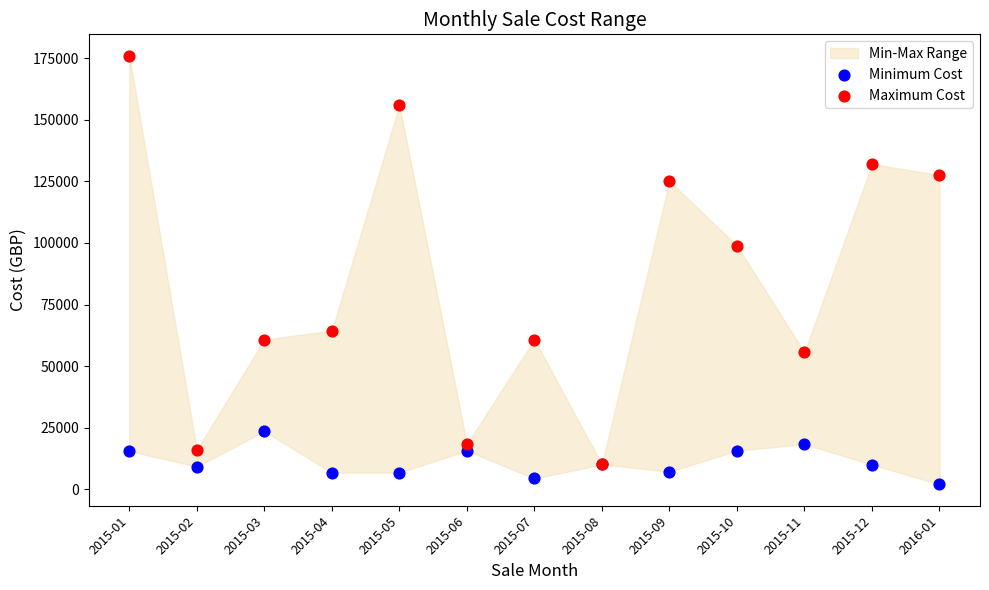

Which series reaches the minimum Y coordinate?

Minimum Cost